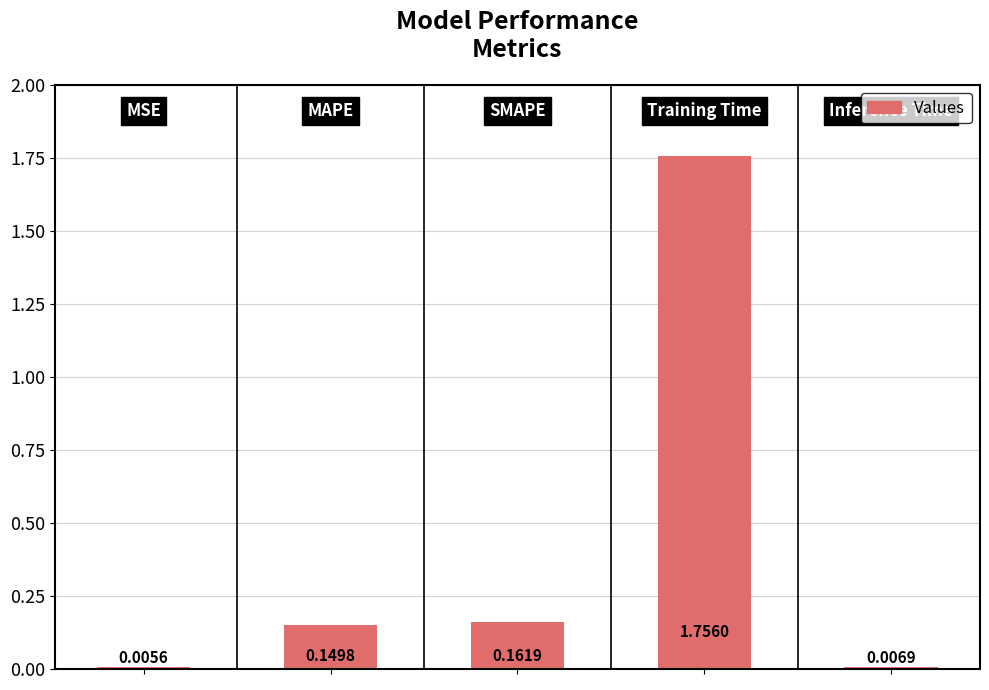

What is the sum of all values?

2.1